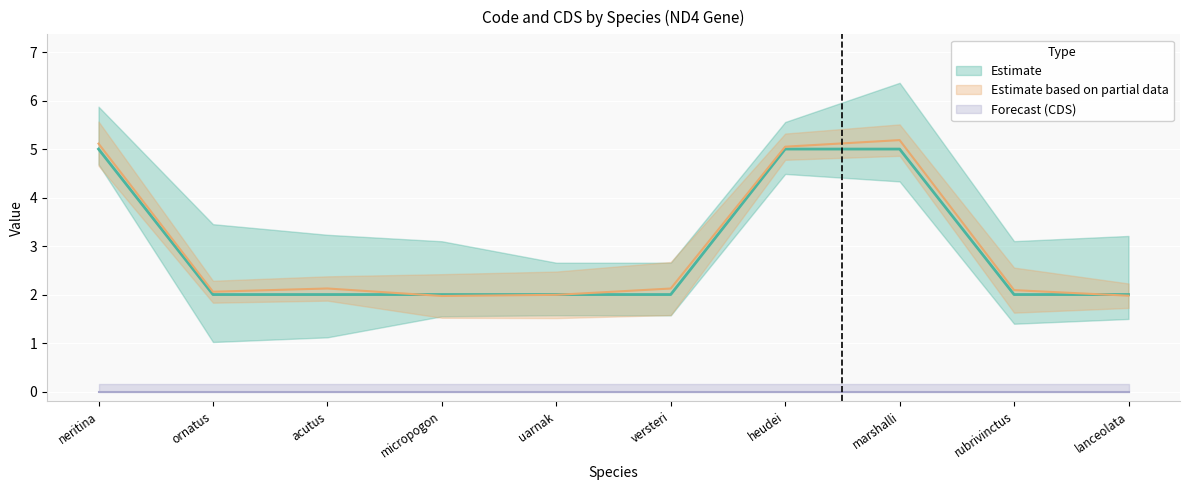

Is it true that the value at lanceolata is 3?

False